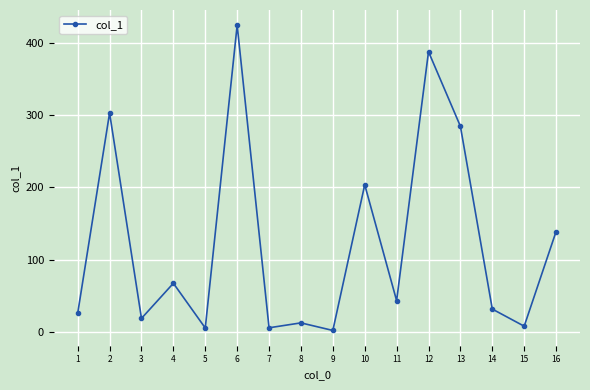

What is the difference between the values at 6 and 2?

121.4